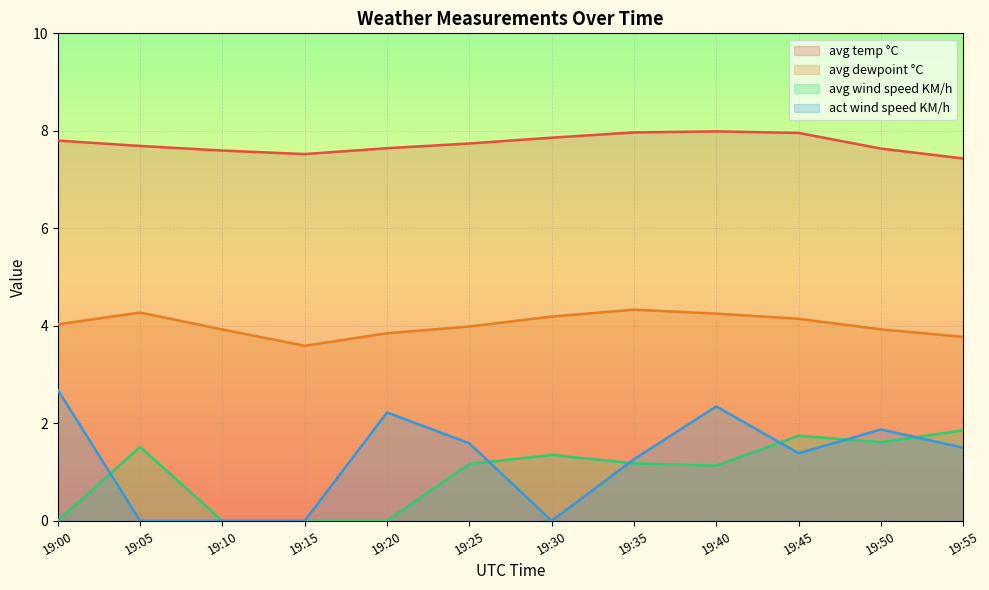

What are all the series names shown in the legend?

avg temp °C, avg dewpoint °C, avg wind speed KM/h, act wind speed KM/h